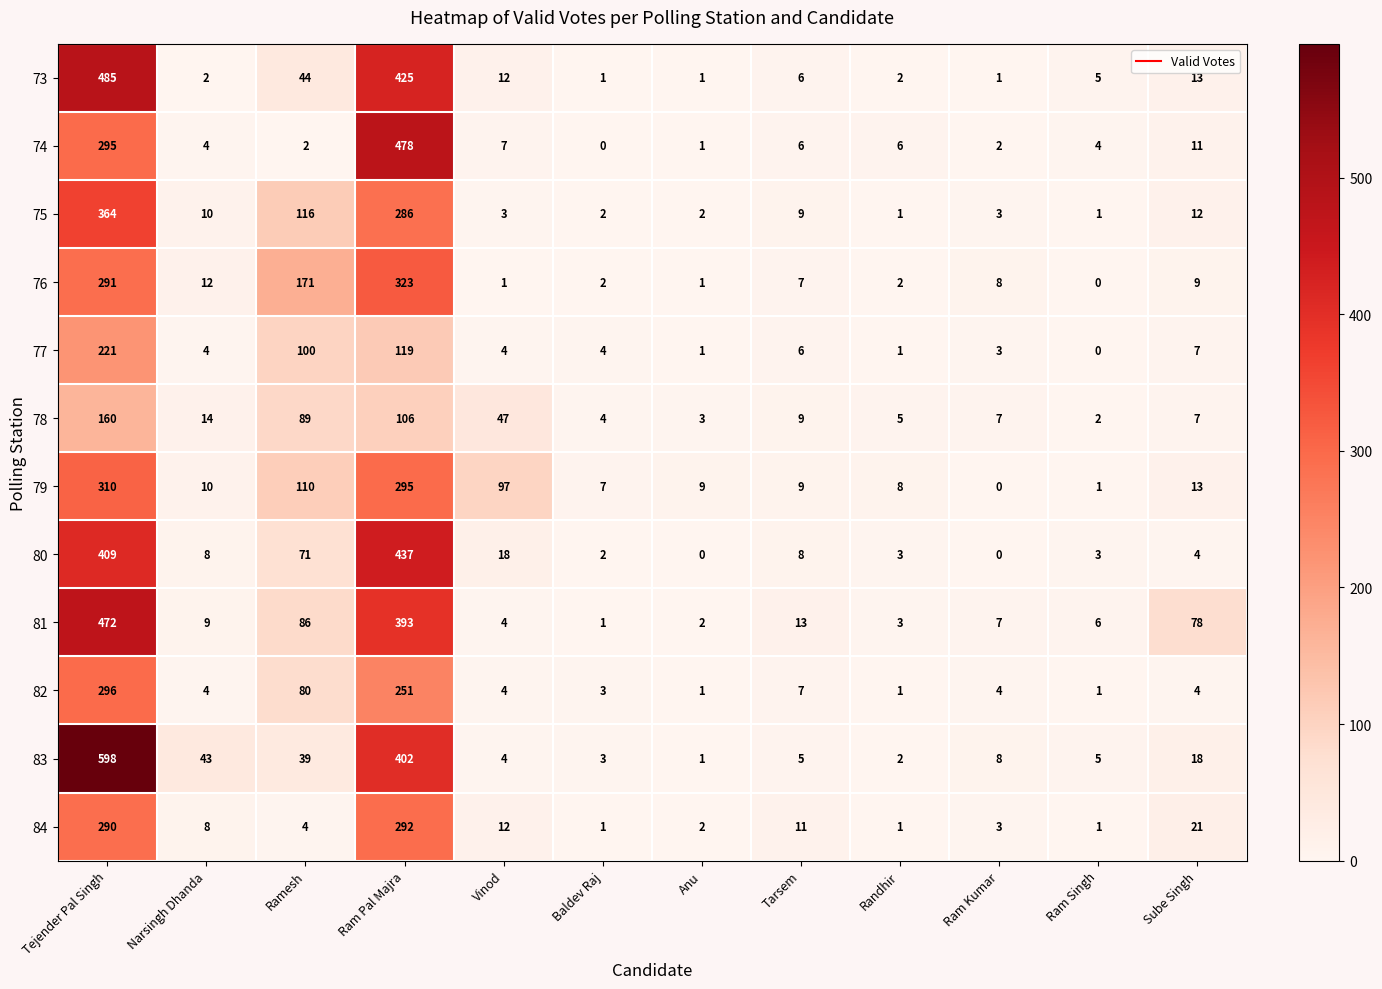

What is the difference between the highest and lowest values at Sube Singh?

74